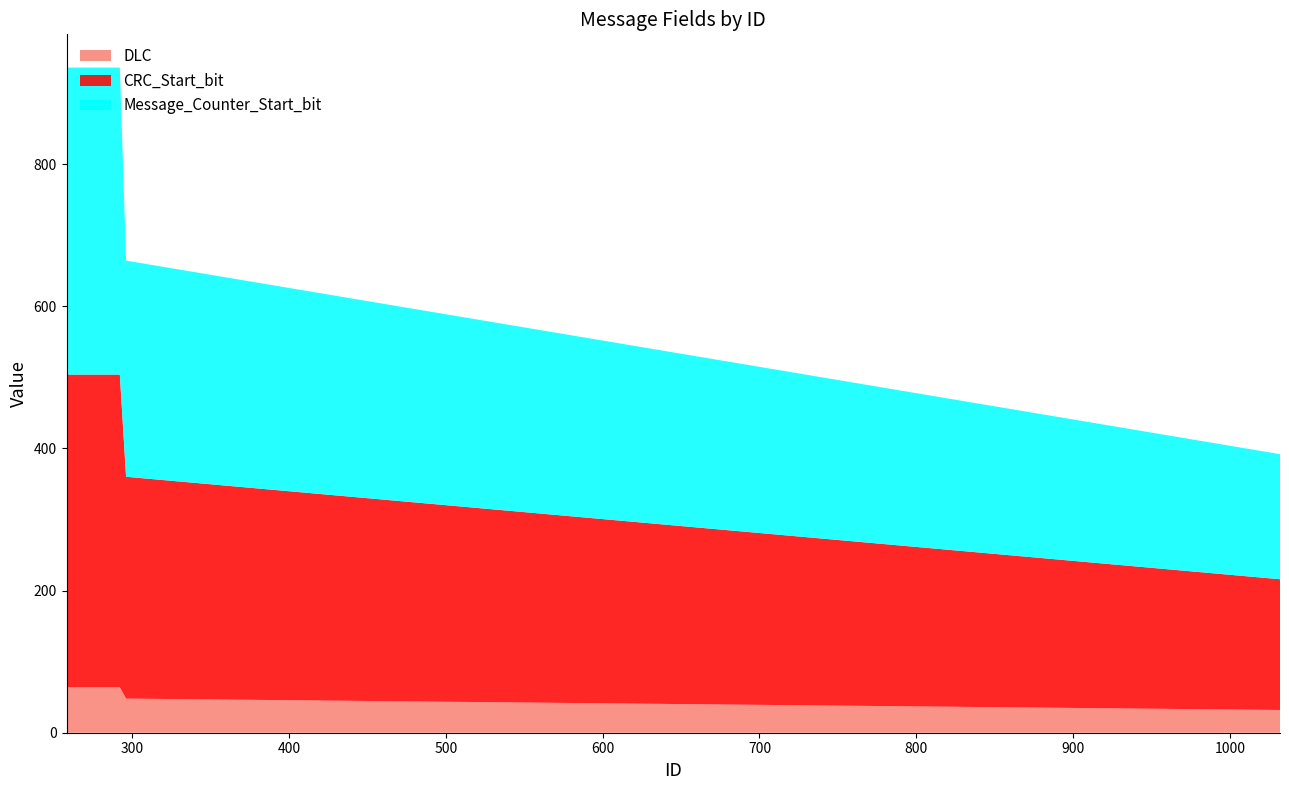

Reading right to left, extract all data points from this chart.

DLC: 32	48	48	64	64	64
CRC_Start_bit: 184	312	312	440	440	440
Message_Counter_Start_bit: 176	304	304	432	432	432